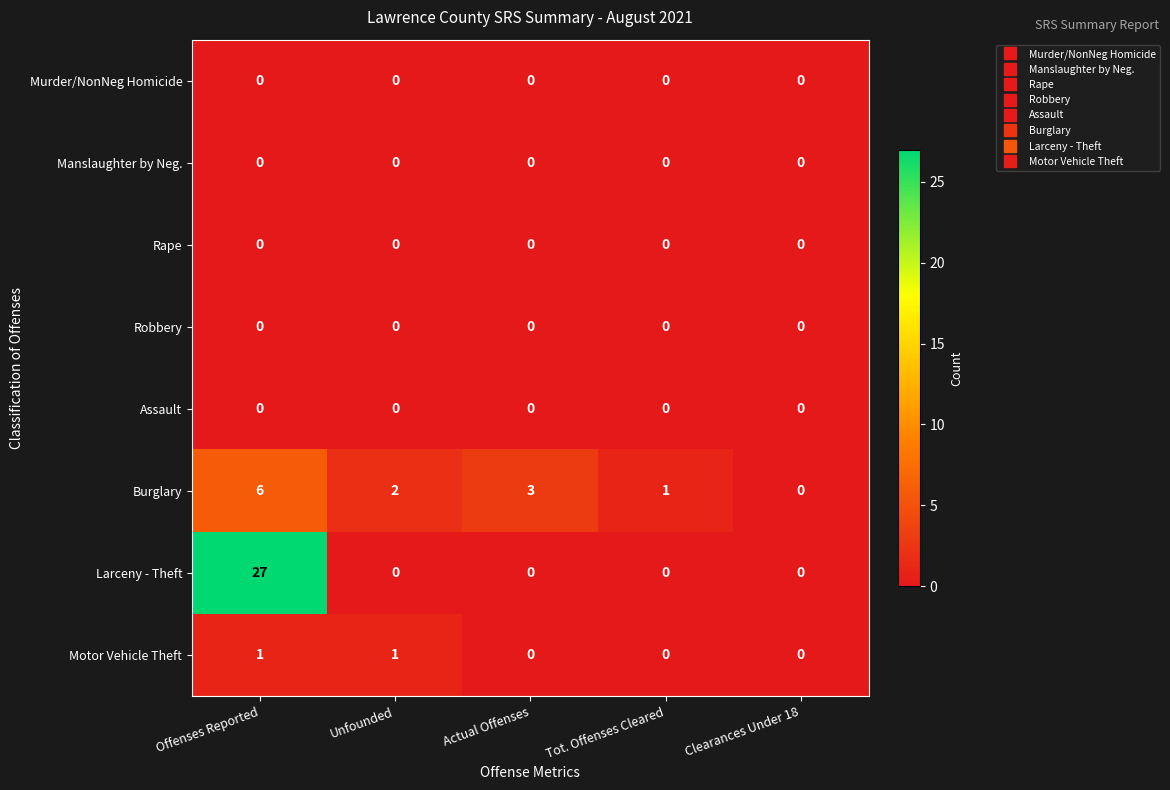

Which category has the highest value across all series?

Offenses Reported